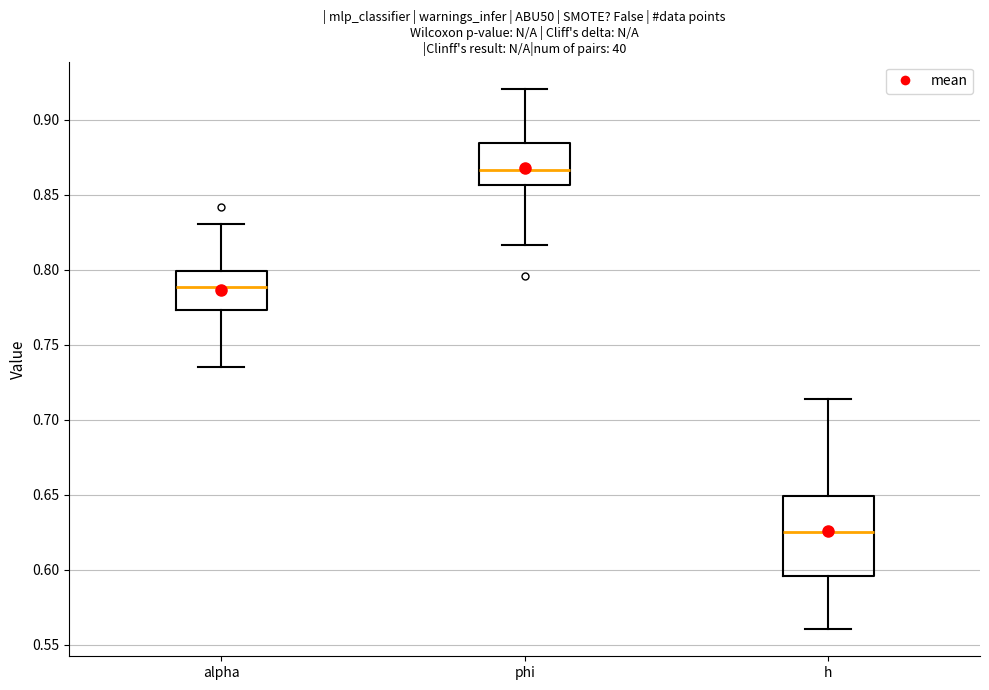

Comparing the boxes themselves (not the whiskers), which one is the tallest?

h